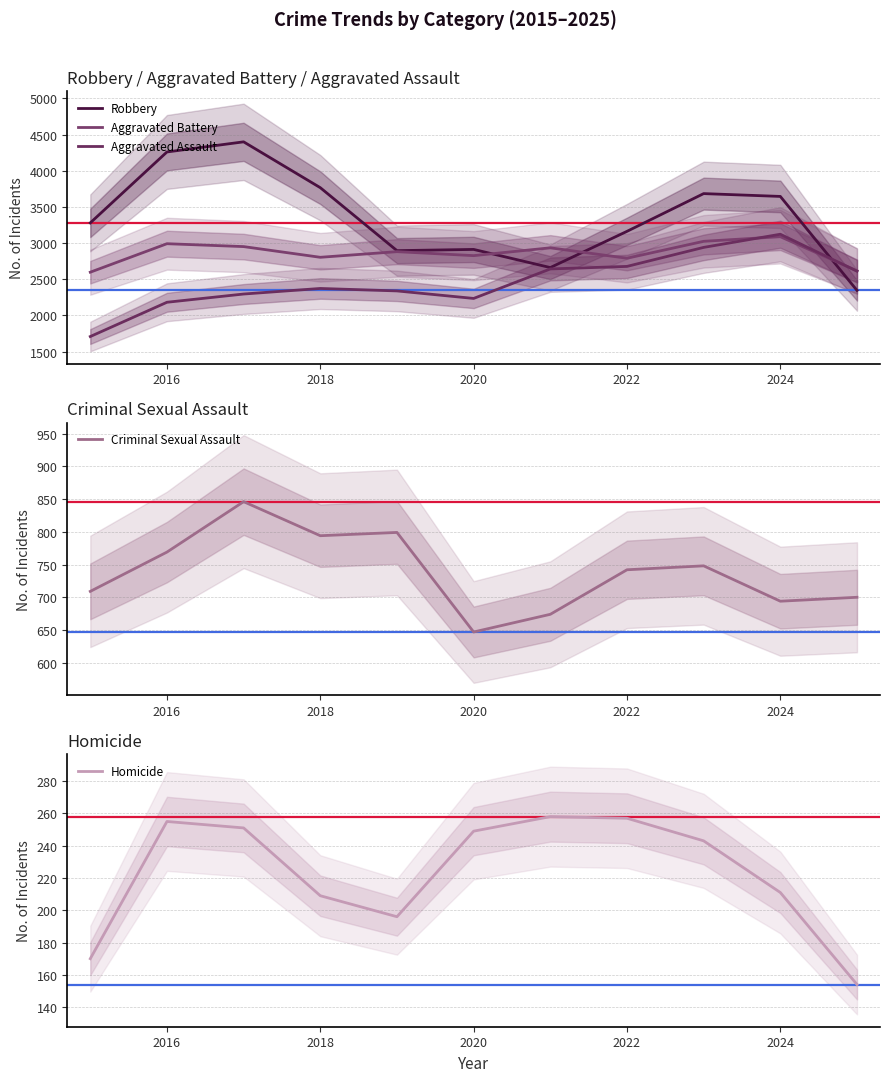

Which category has the highest value in the Aggravated Assault series?

2024